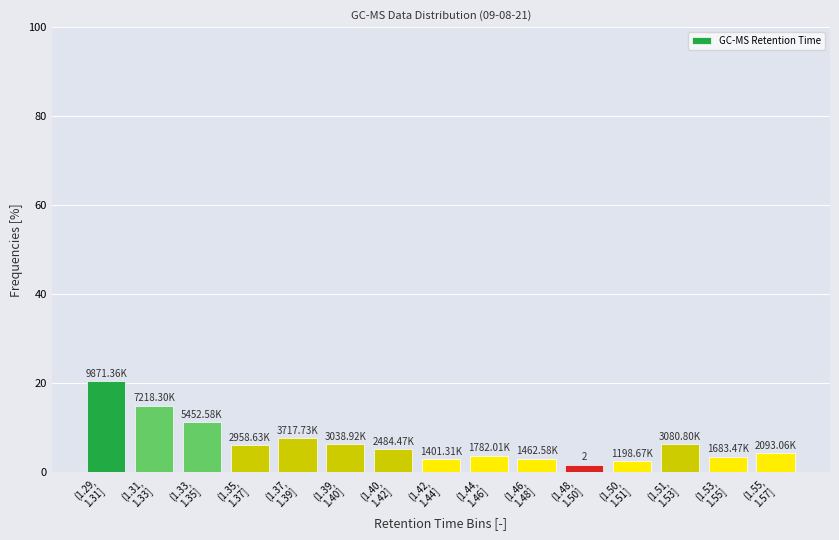

What is the average value?

6.7